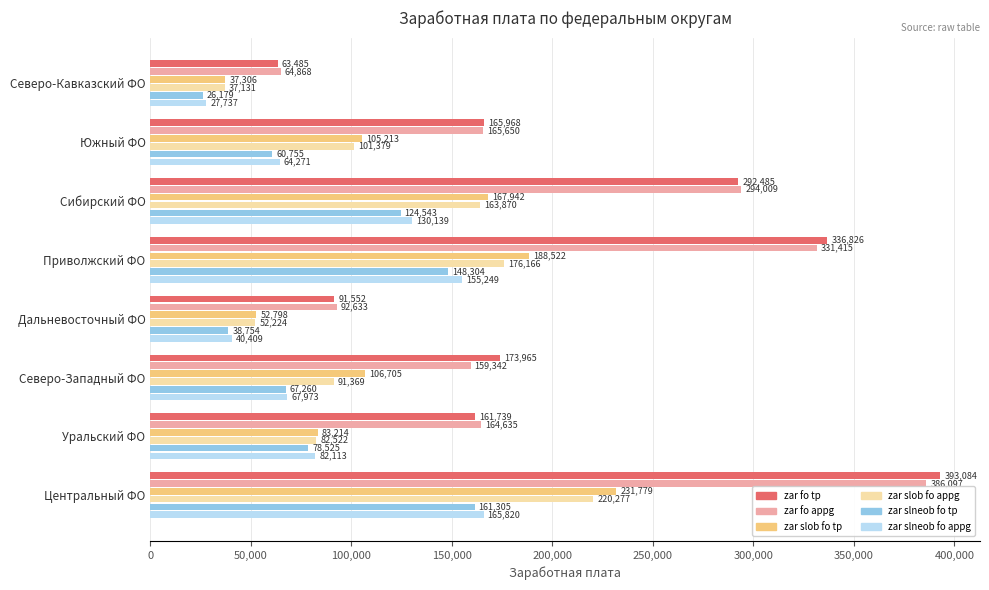

At how many categories does at least one series exceed 382029?

1